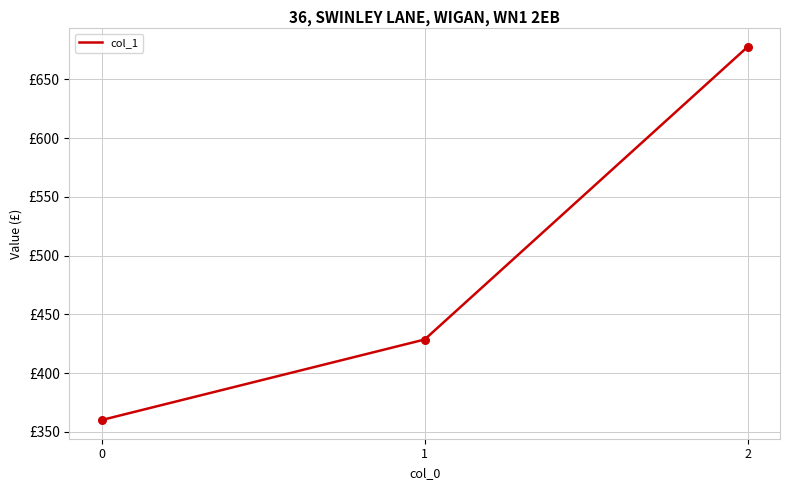

Between 2 and 0, which is larger?

2